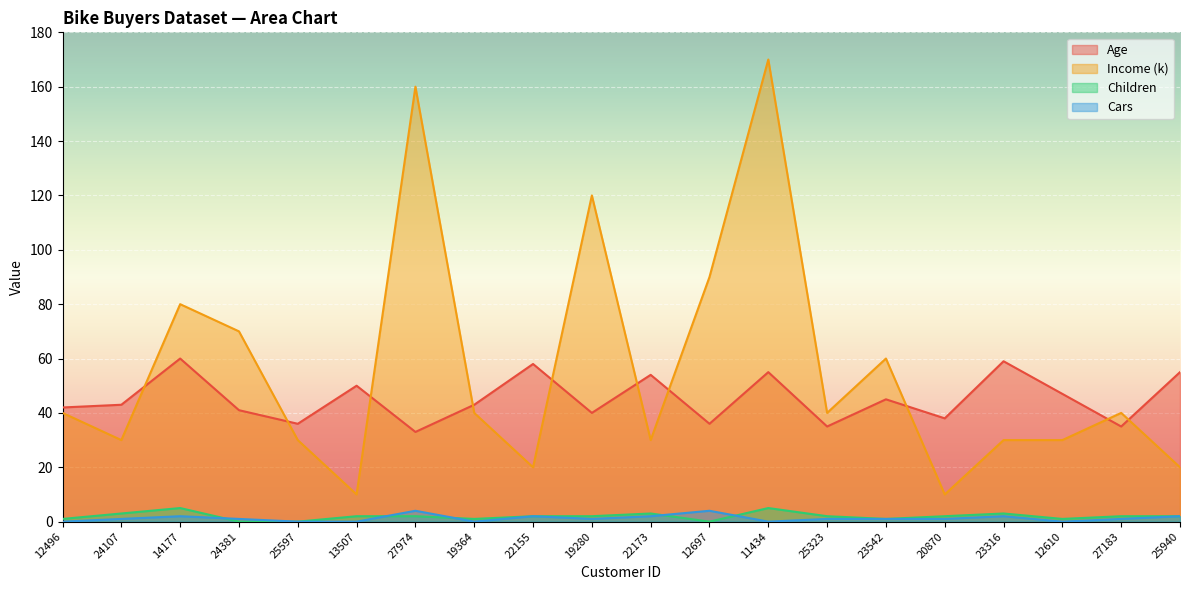

At which label does Cars reach its minimum?

12496